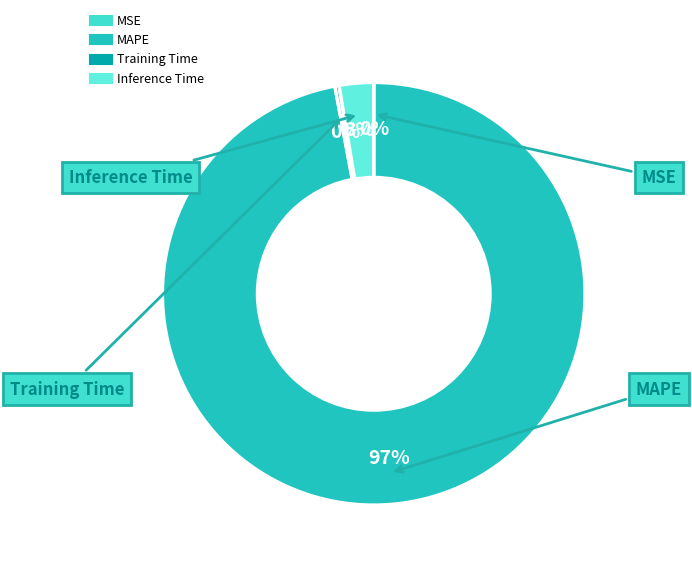

Combined, do Inference Time and Training Time account for over 50%?

No